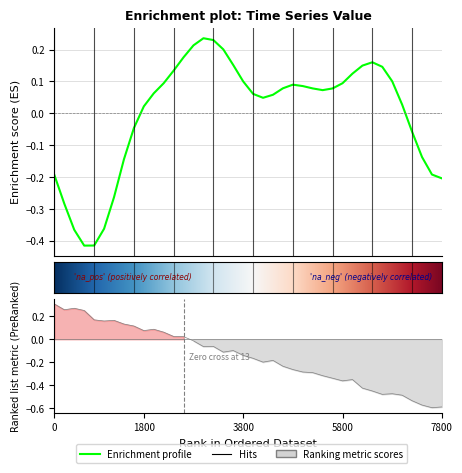

Reading right to left, list all the values displayed in this chart.

-0.2	-0.2	-0.1	-0.1	0.0	0.1	0.1	0.2	0.1	0.1	0.1	0.1	0.1	0.1	0.1	0.1	0.1	0.1	0.0	0.1	0.1	0.2	0.2	0.2	0.2	0.2	0.2	0.1	0.1	0.1	0.0	-0.0	-0.1	-0.3	-0.4	-0.4	-0.4	-0.4	-0.3	-0.2